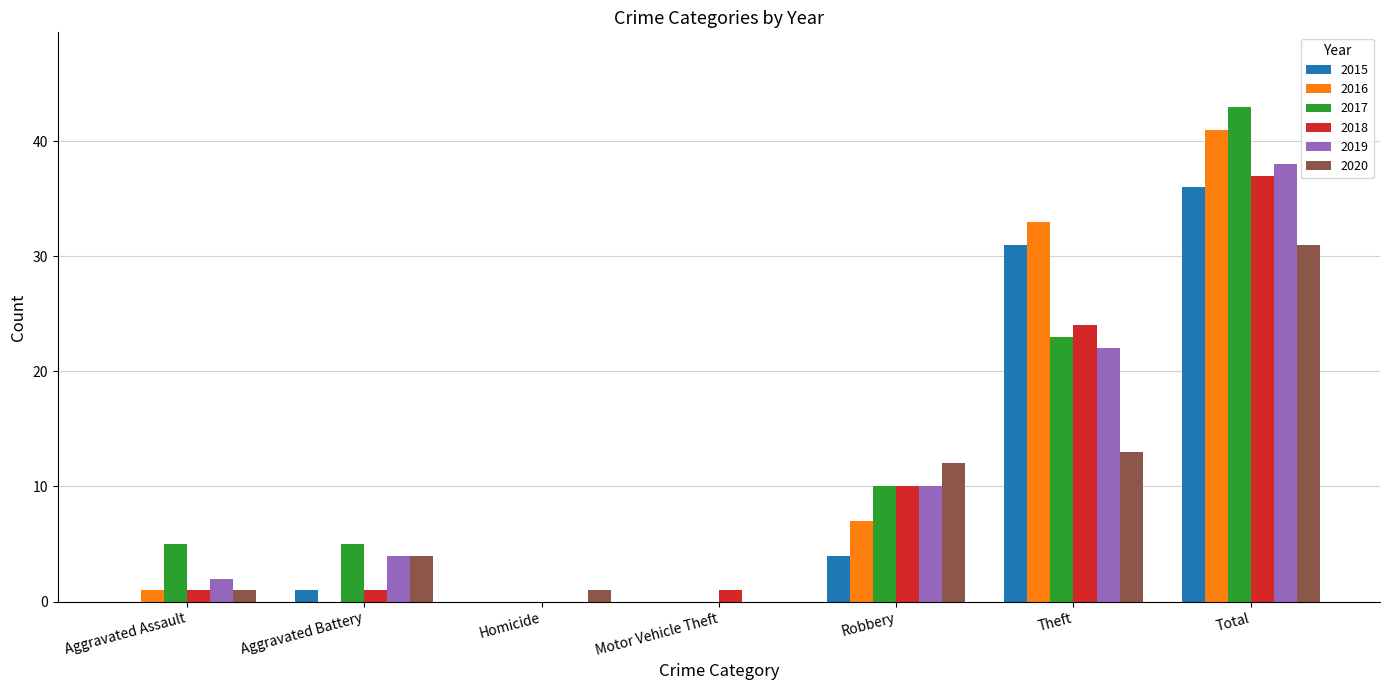

Read the 2015 value at Theft.

31